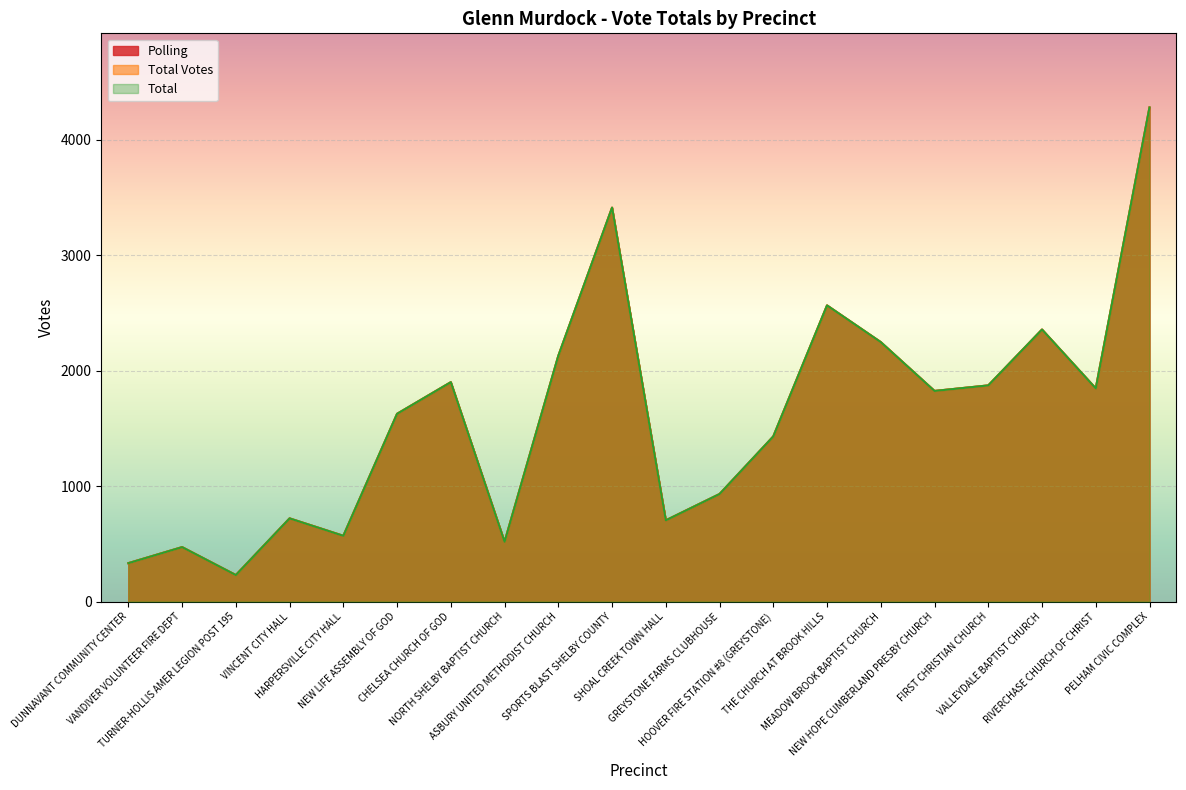

Which series has the widest spread of values?

Polling